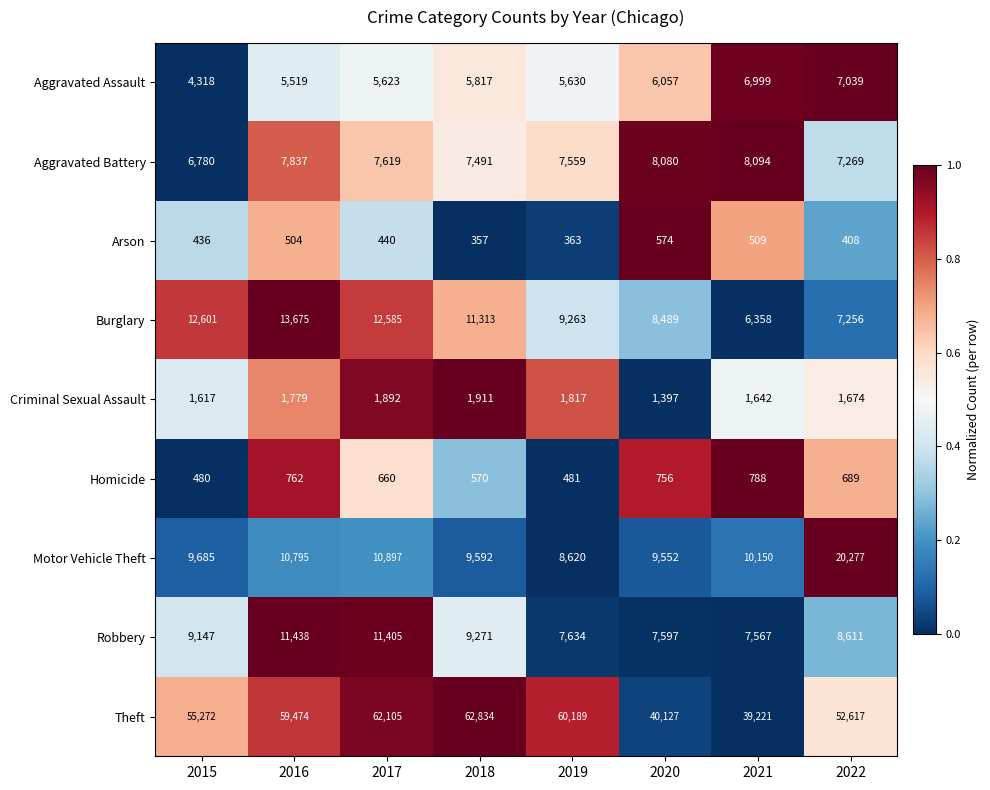

At which label is Criminal Sexual Assault closest to 1654?

2021